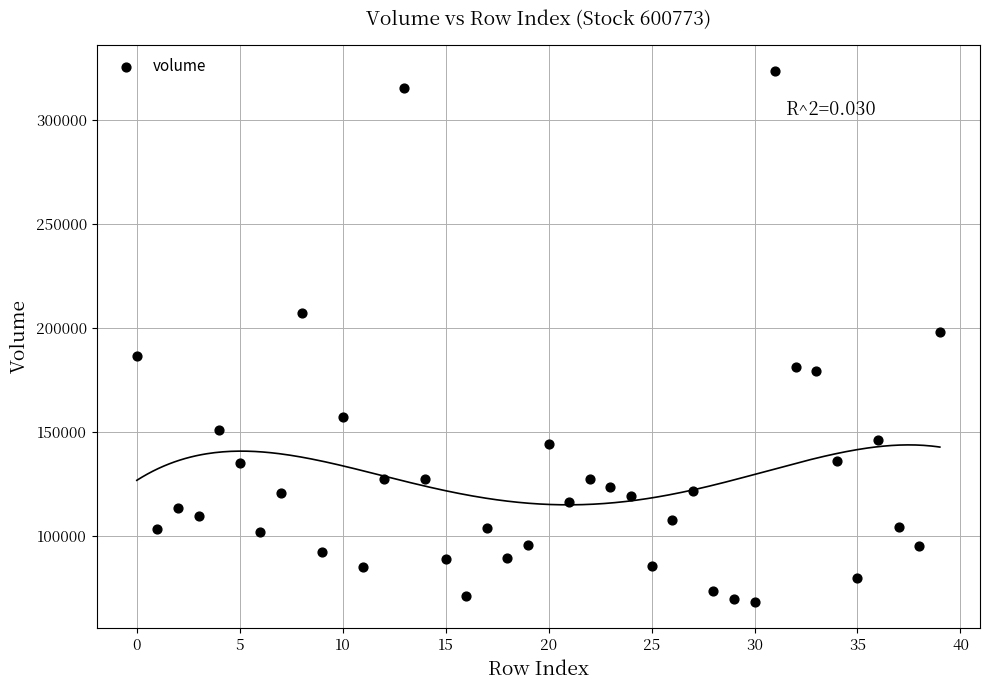

What is the range of Y values (max minus min)?

254903